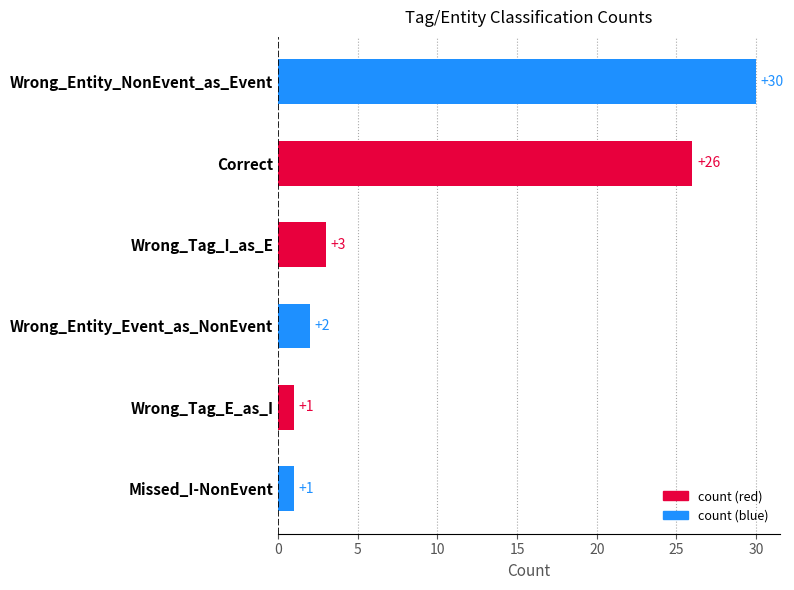

Does the chart contain stacked bars?

No